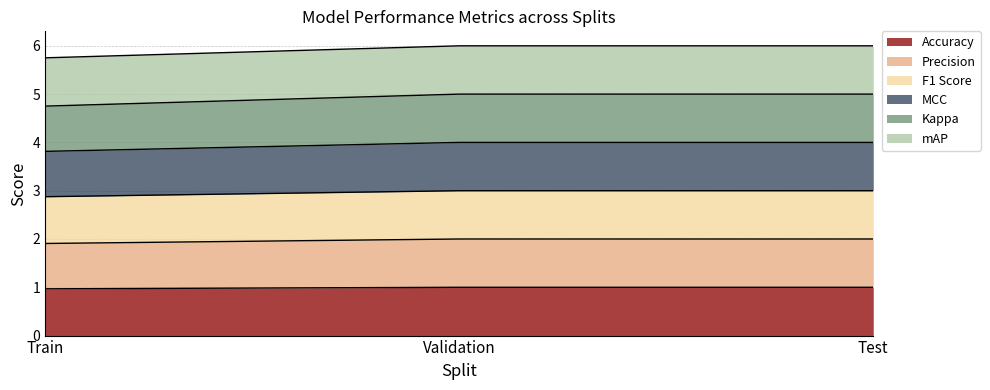

What is the label of the 1st point from the left?

Train